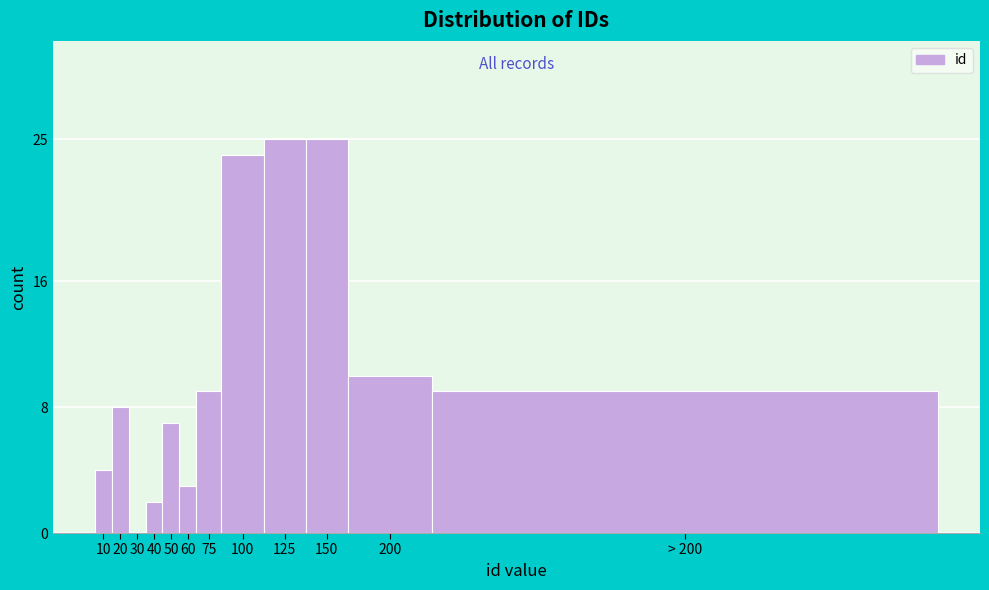

Reading left to right, transcribe all the data shown in this chart.

10=4	20=8	30=0	40=2	50=7	60=3	75=9	100=24	125=25	150=25	200=10	> 200=9